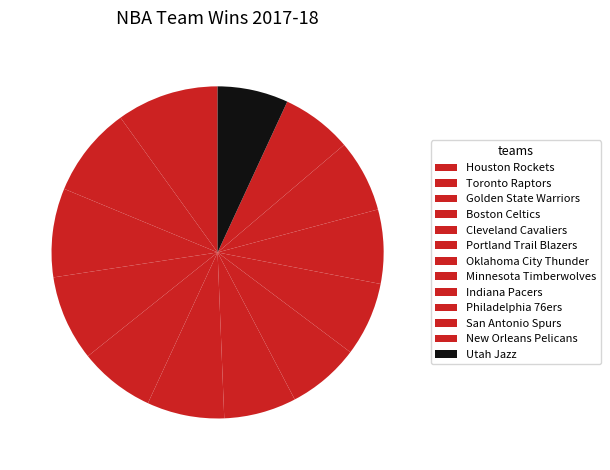

How many segments does this pie chart have?

13